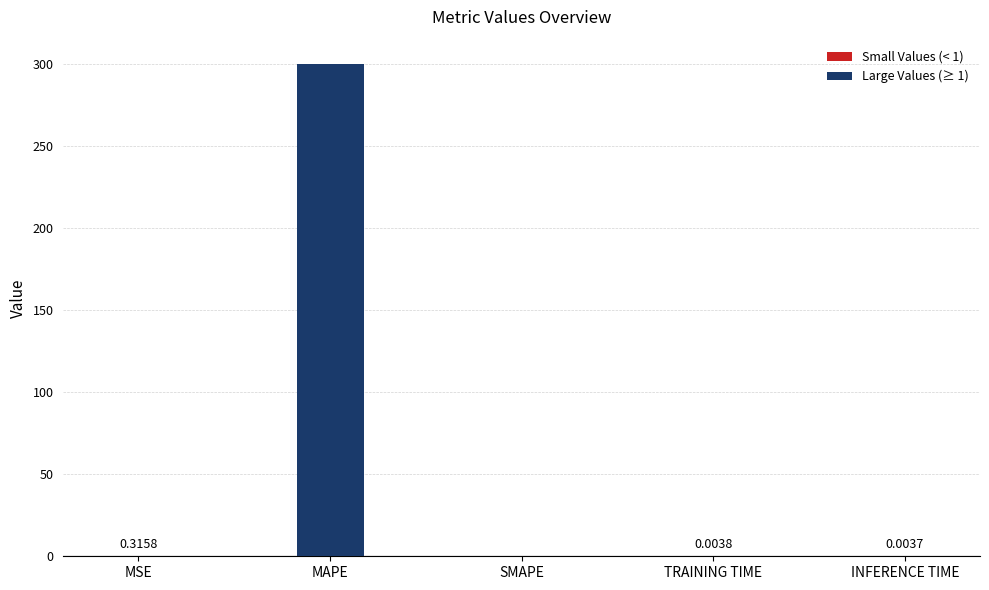

What is the sum of all values?

300.0